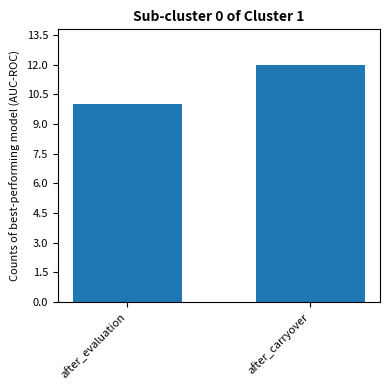

How many series are shown in this chart?

1